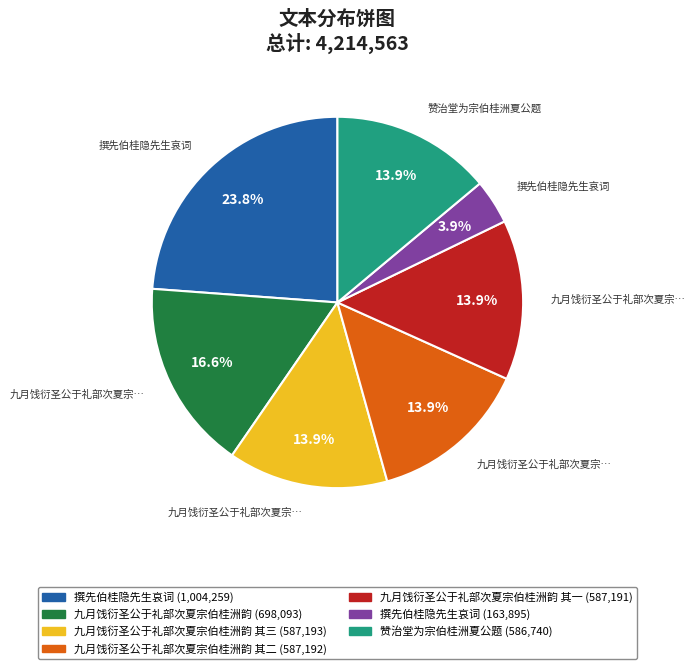

Is there a majority slice in this chart?

No